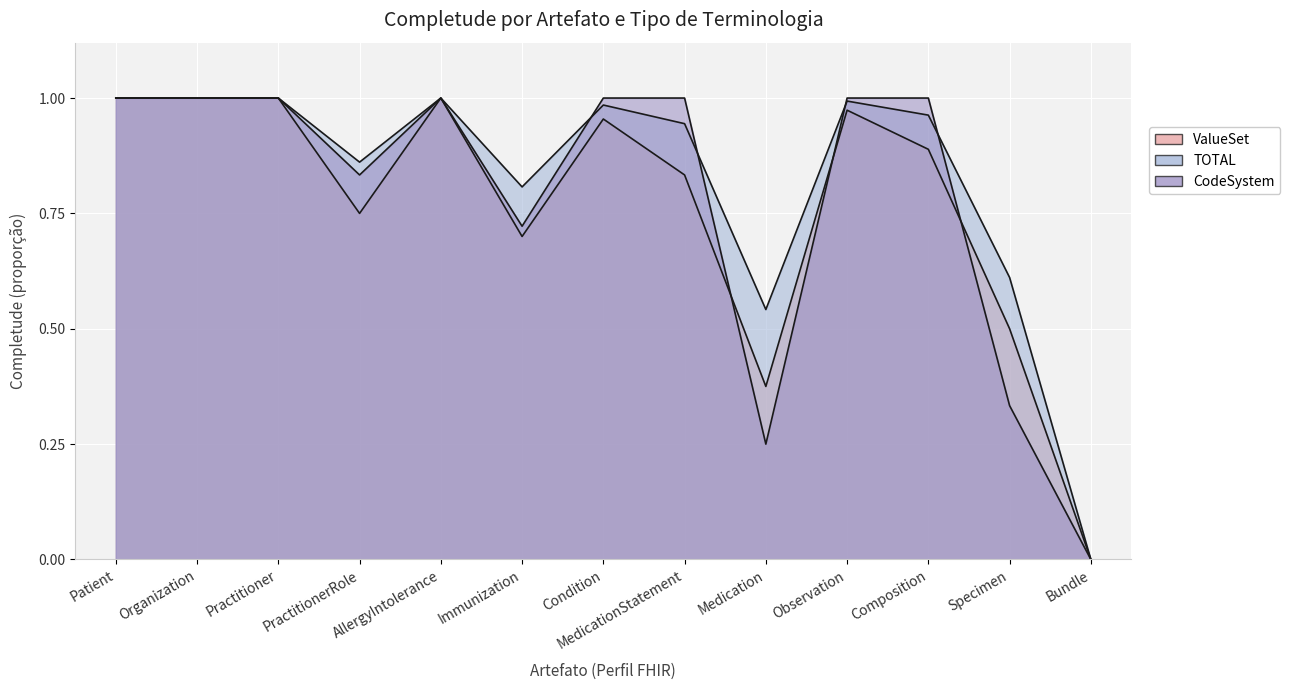

At Immunization, list the series in order from largest to smallest.

TOTAL, CodeSystem, ValueSet